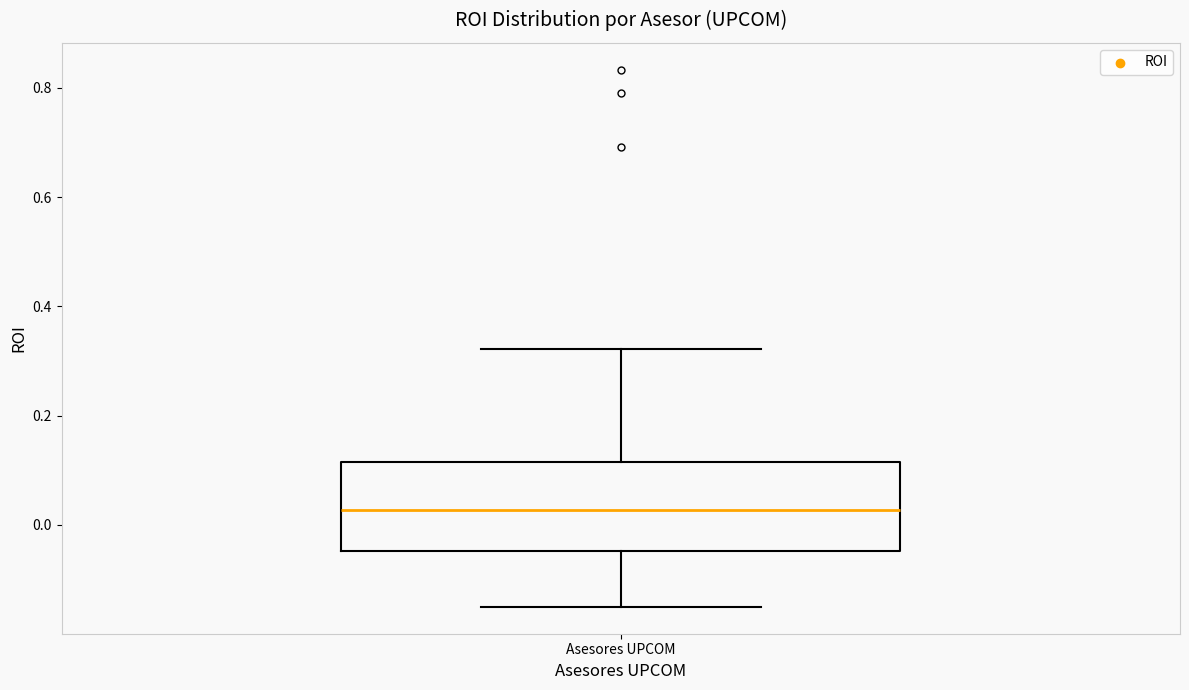

Transcribe this box plot: give where the median line is, the range the box spans, and where the two whiskers end, as read against the y-axis. The values are not printed on the chart, so give them approximately, as read against the axis.

median 0.02, box -0.04 to 0.12, whiskers -0.14 to 0.32